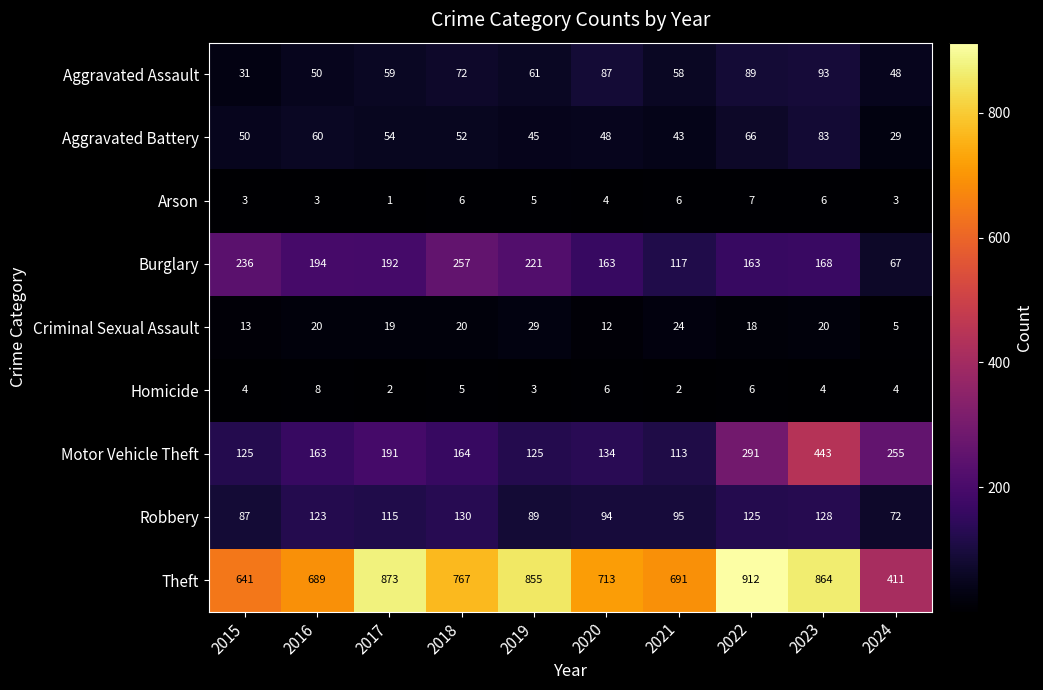

At 2016, list the series in order from largest to smallest.

Theft, Burglary, Motor Vehicle Theft, Robbery, Aggravated Battery, Aggravated Assault, Criminal Sexual Assault, Homicide, Arson